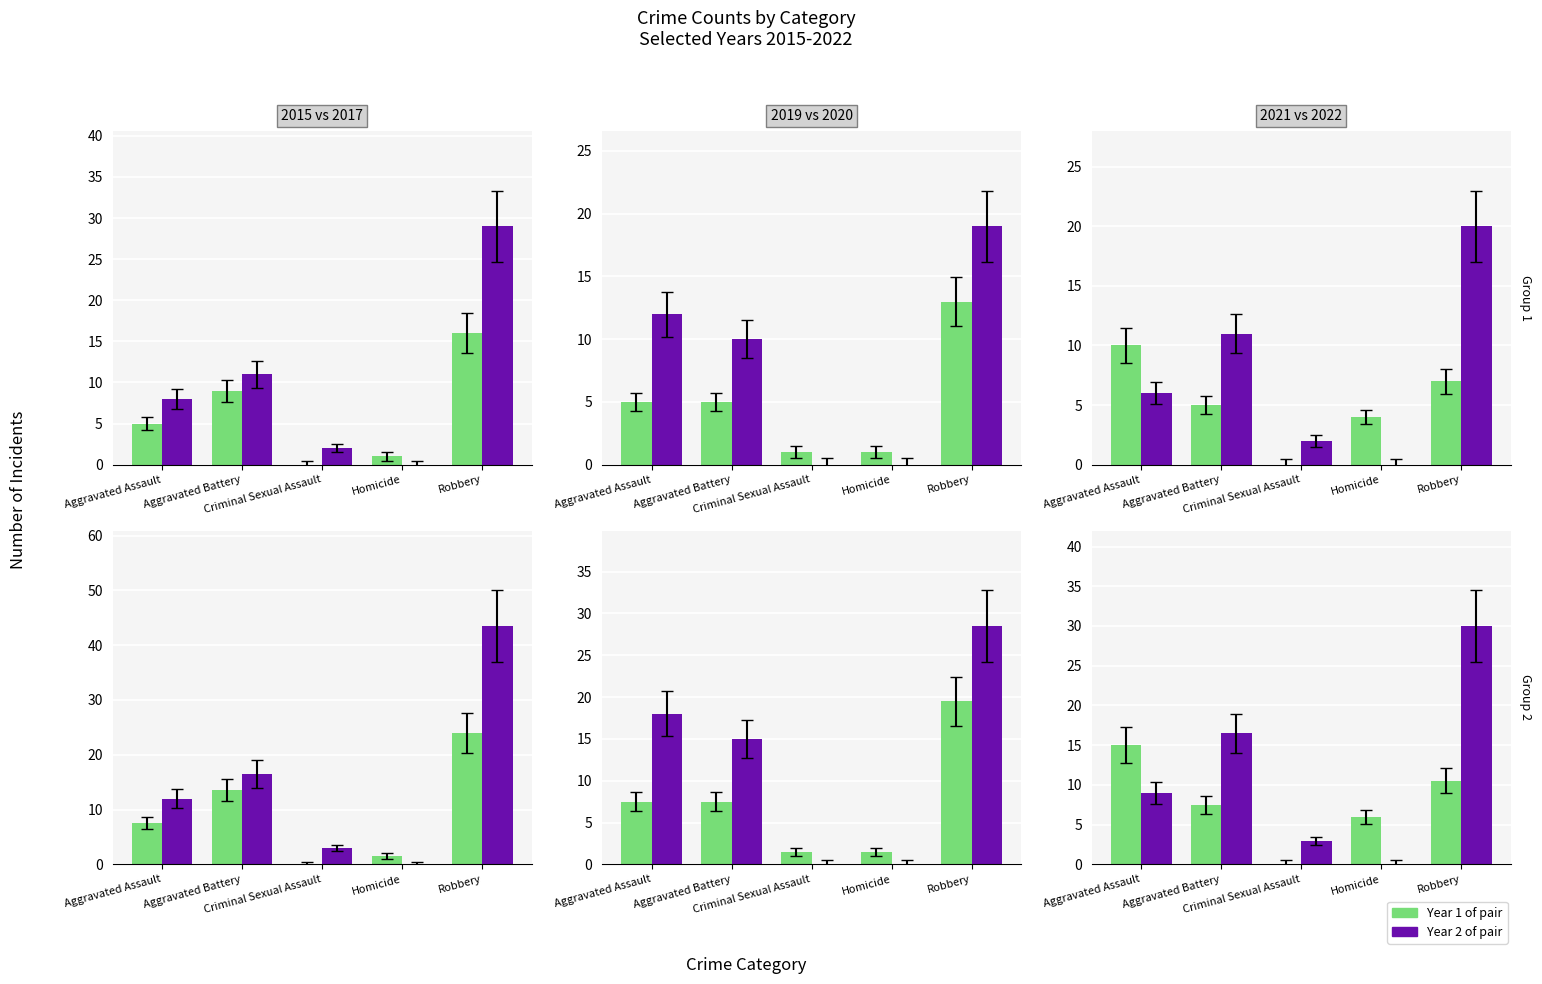

At which label does 2022 first exceed 6?

Aggravated Battery